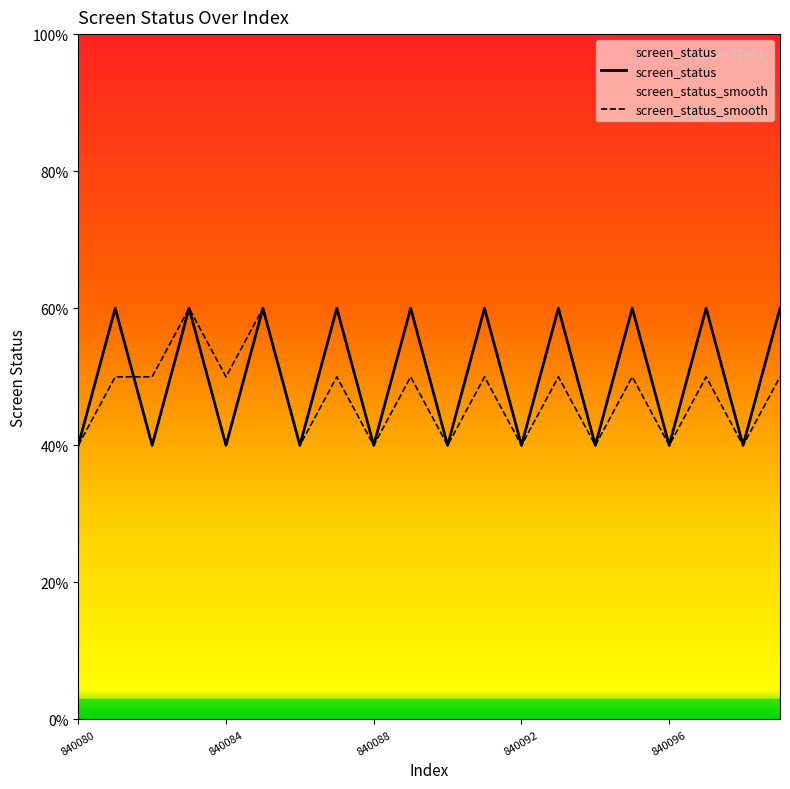

Rank the series by their average value, from lowest to highest.

screen_status_smooth, screen_status